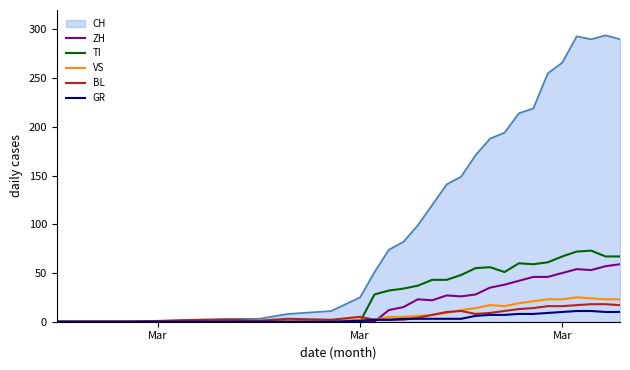

What is the highest value of the ZH series?

59